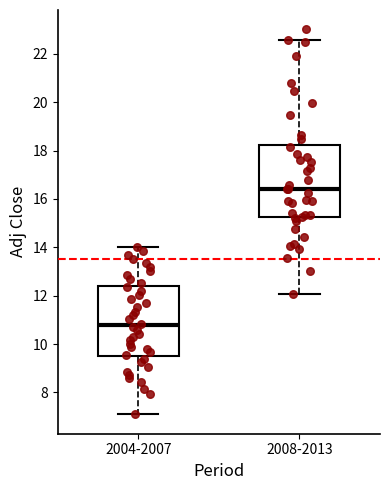

Reading left to right, read every box against the y-axis: the position of its median line, the range the box covers, and the ends of its whiskers. The values are not printed on the chart, so give them approximately, as read against the axis.

2004-2007: median 10.8, box 9.6 to 12.4, whiskers 7.0 to 14.0
2008-2013: median 16.4, box 15.2 to 18.2, whiskers 12.0 to 22.6